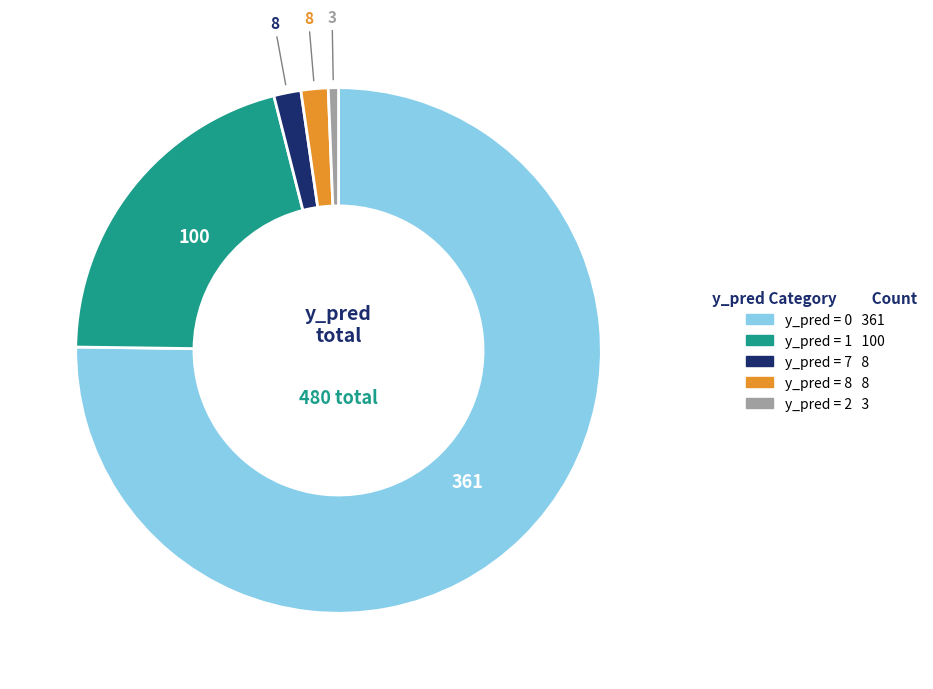

Is there a majority slice in this chart?

Yes